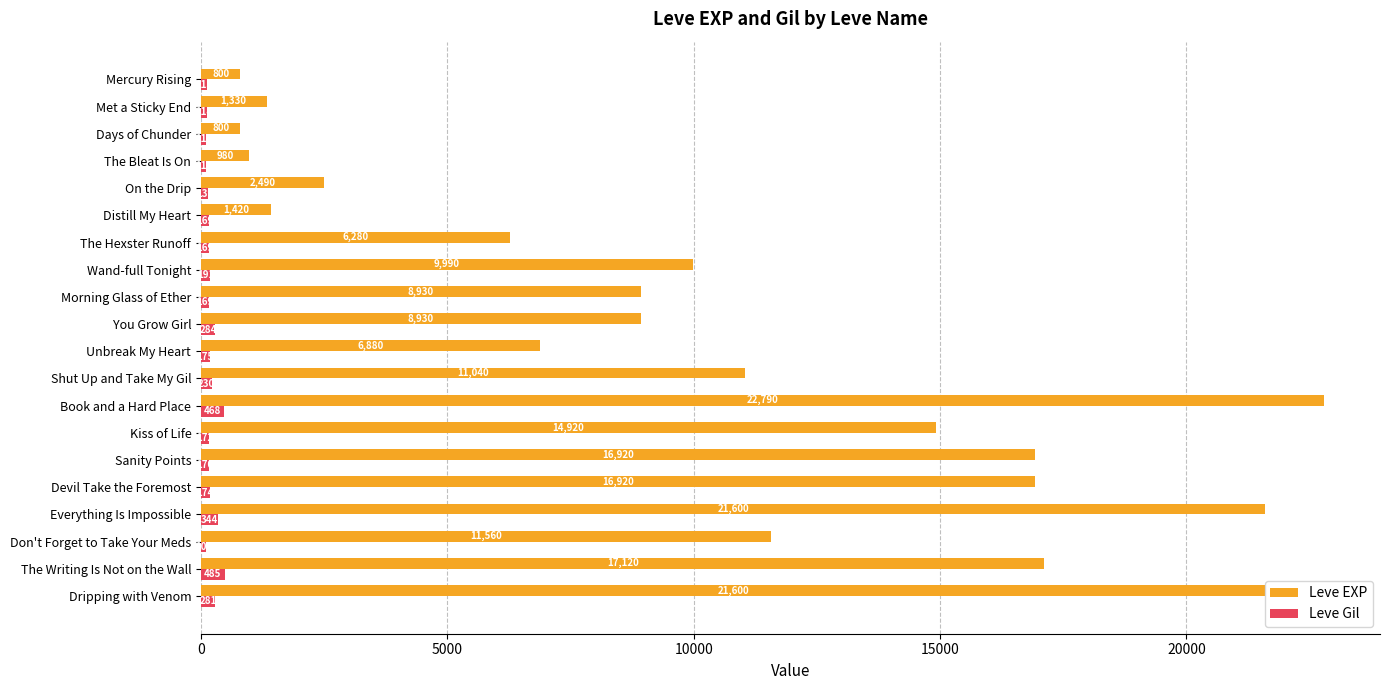

What is the difference between the highest and lowest values at Devil Take the Foremost?

16746